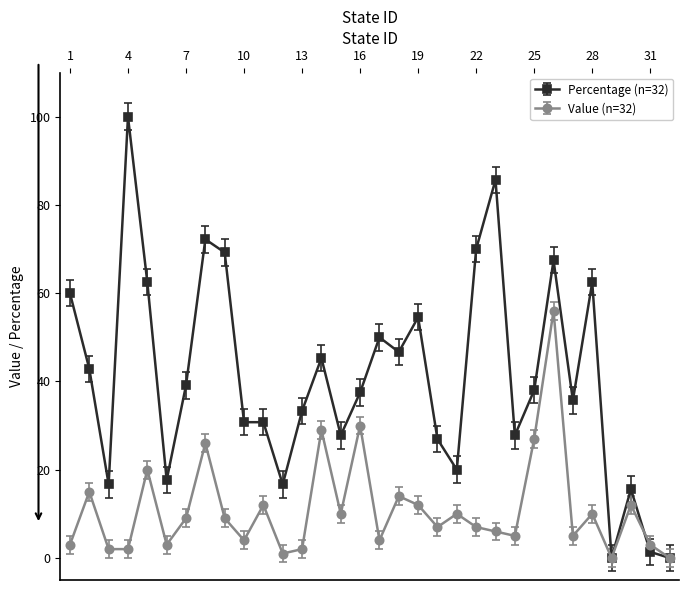

Which series has the largest total across all categories?

Percentage (n=32)